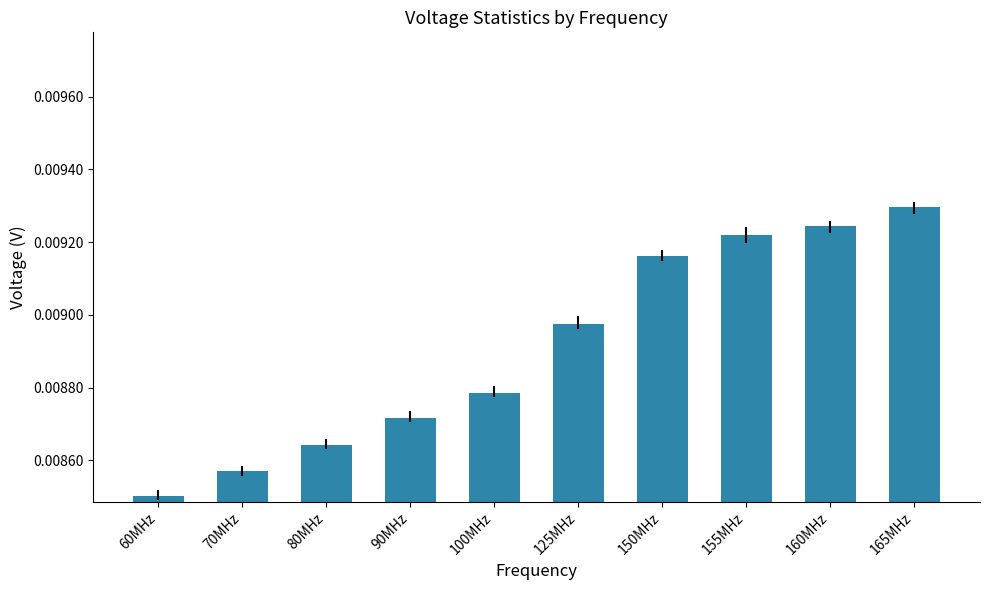

List the labels in order of value, smallest first.

60MHz, 70MHz, 80MHz, 90MHz, 100MHz, 125MHz, 150MHz, 155MHz, 160MHz, 165MHz